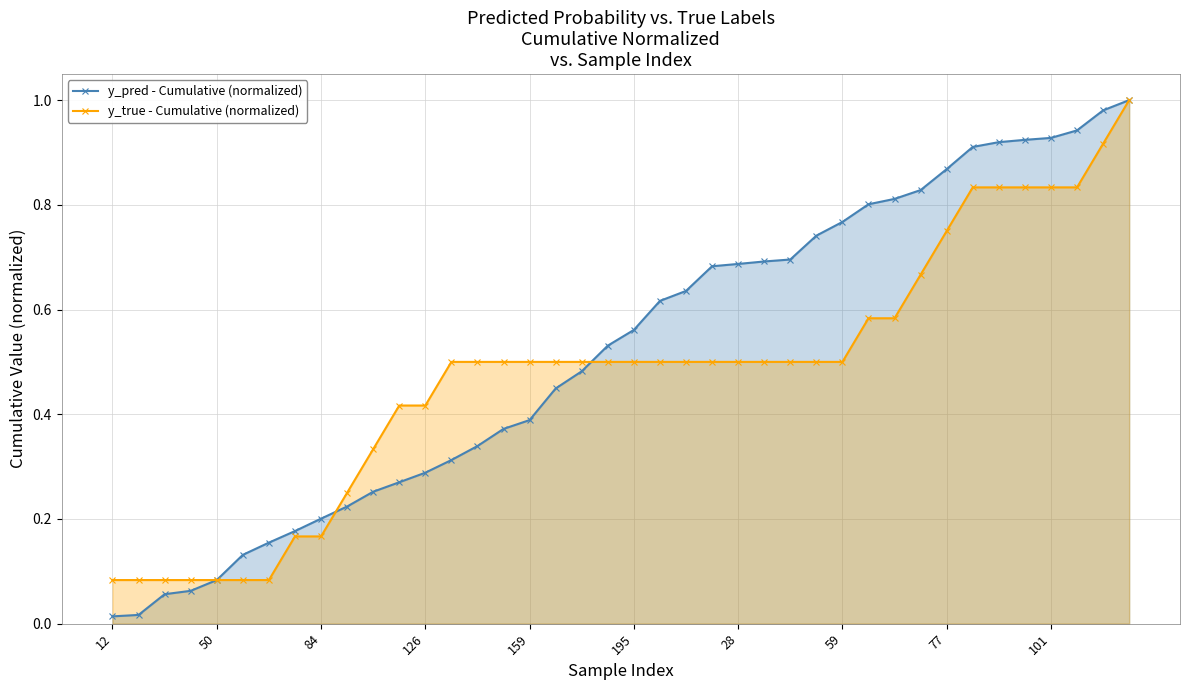

Which label corresponds to the largest value in the chart?

39